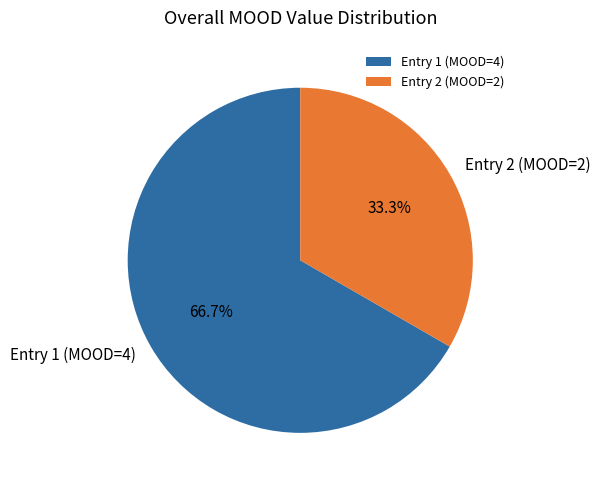

How much of the chart is everything except Entry 1 (MOOD=4)?

33.3%